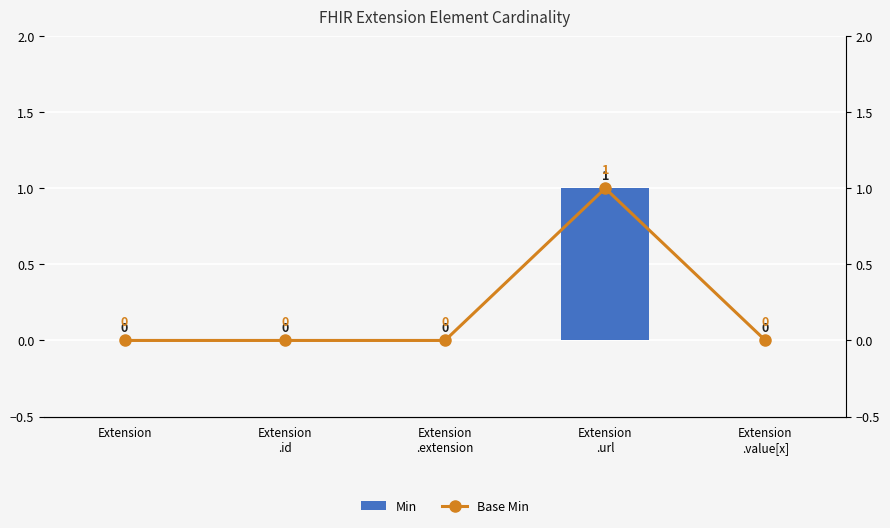

Which series has the largest total across all categories?

Min